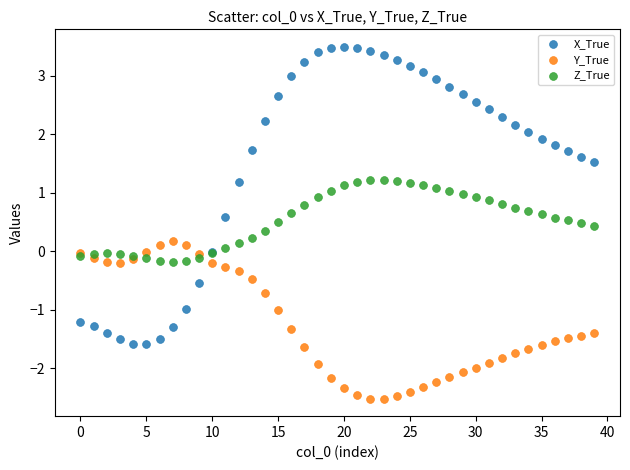

Which series has the largest Y range (max minus min)?

X_True